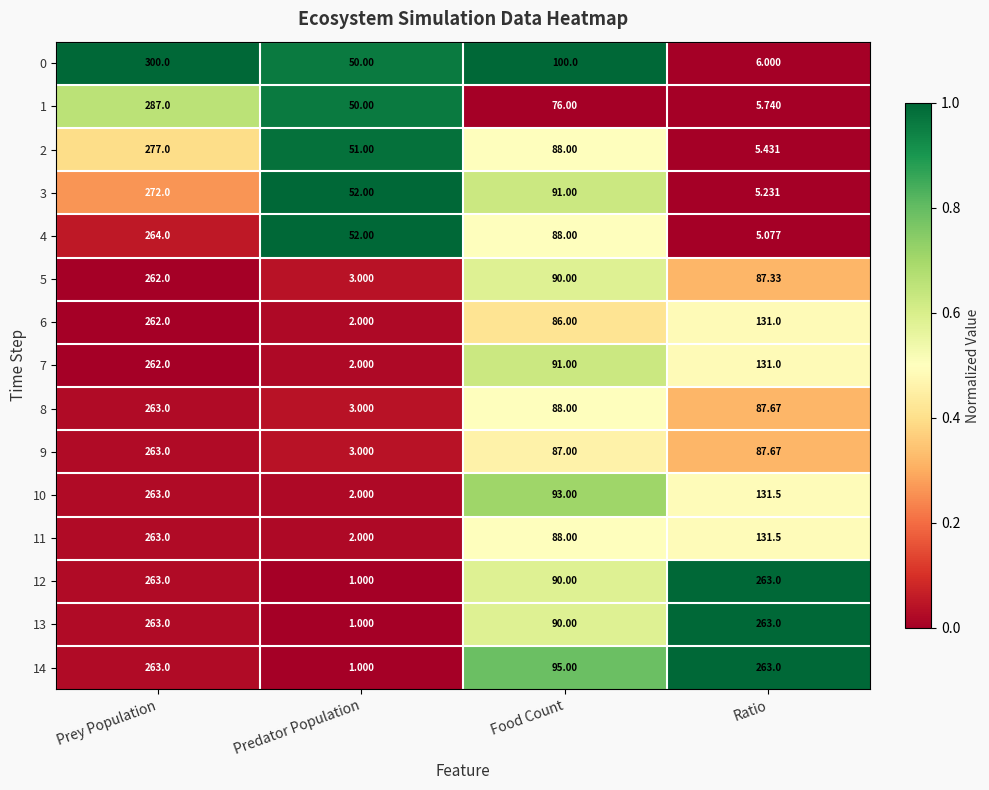

What is the difference between the highest and lowest values at Food Count?

24.0